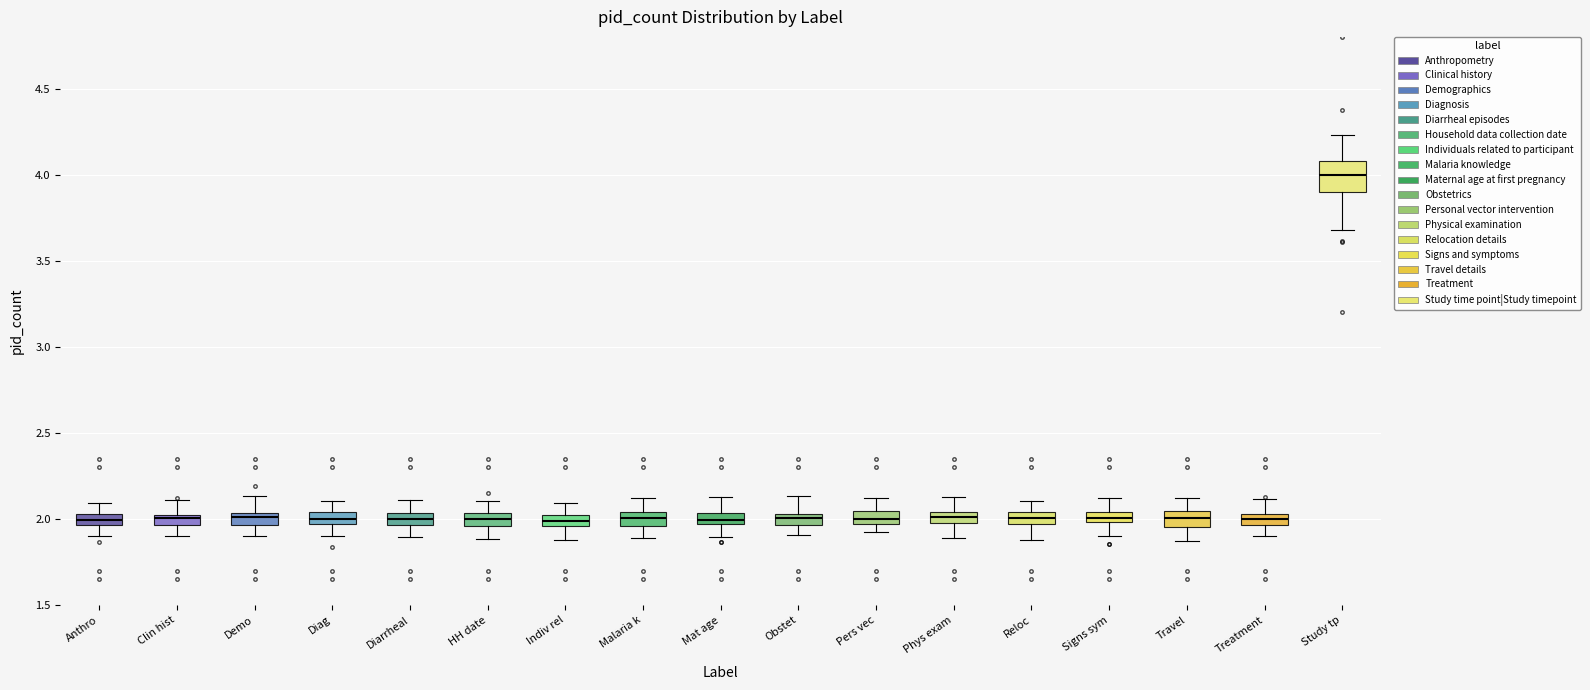

Where is the upper edge of the box for Malaria k on the y-axis? The values are not printed on the chart, so give them approximately, as read against the axis.

2.05